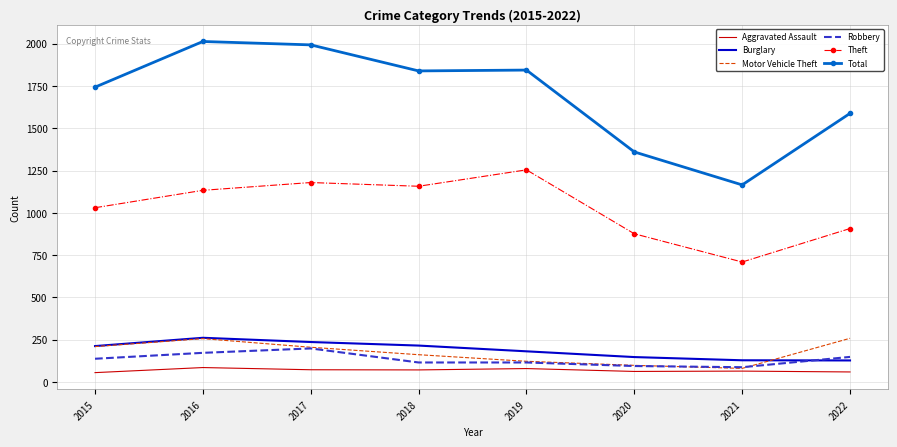

True or false: Motor Vehicle Theft and Total intersect in this chart.

False